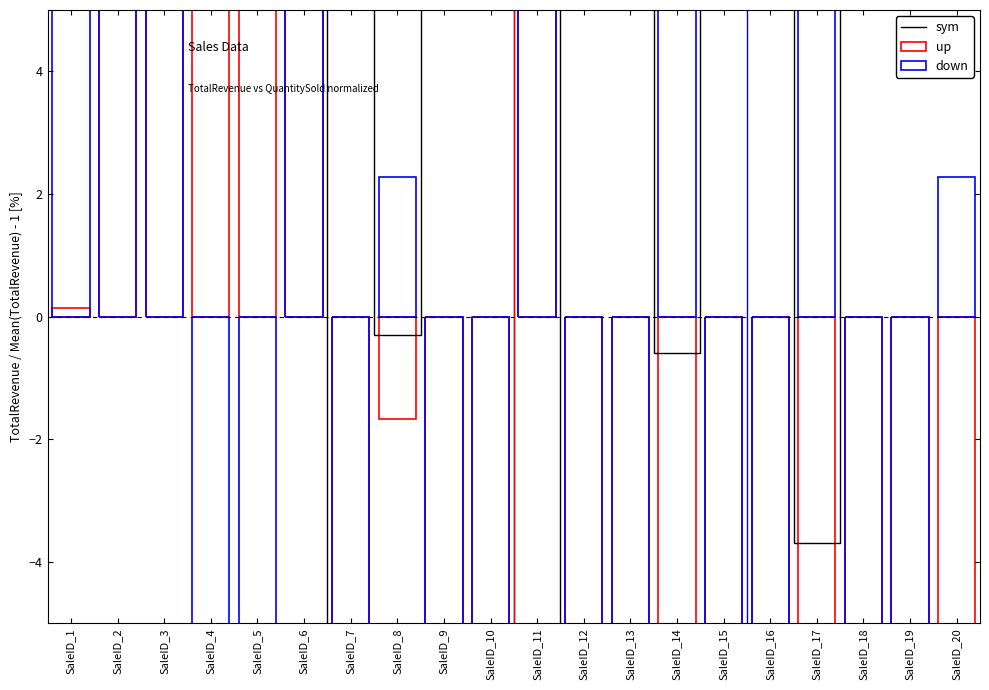

What is the greatest value displayed?

67.6